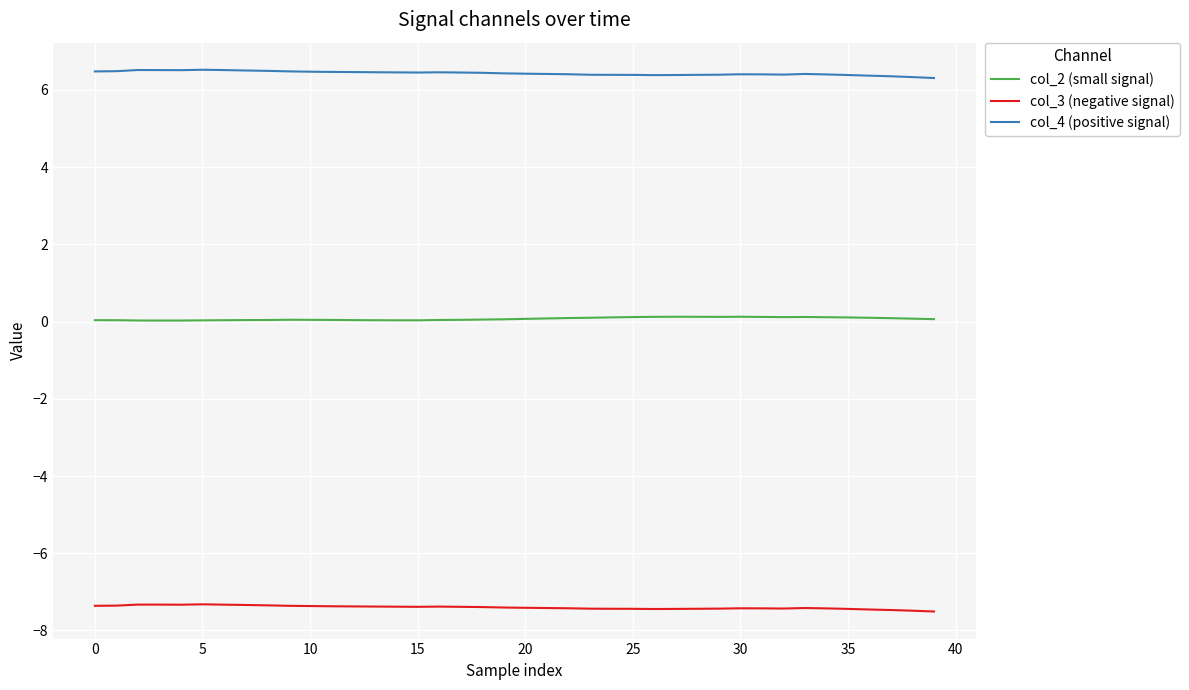

Which series has the largest total across all categories?

col_4 (positive signal)